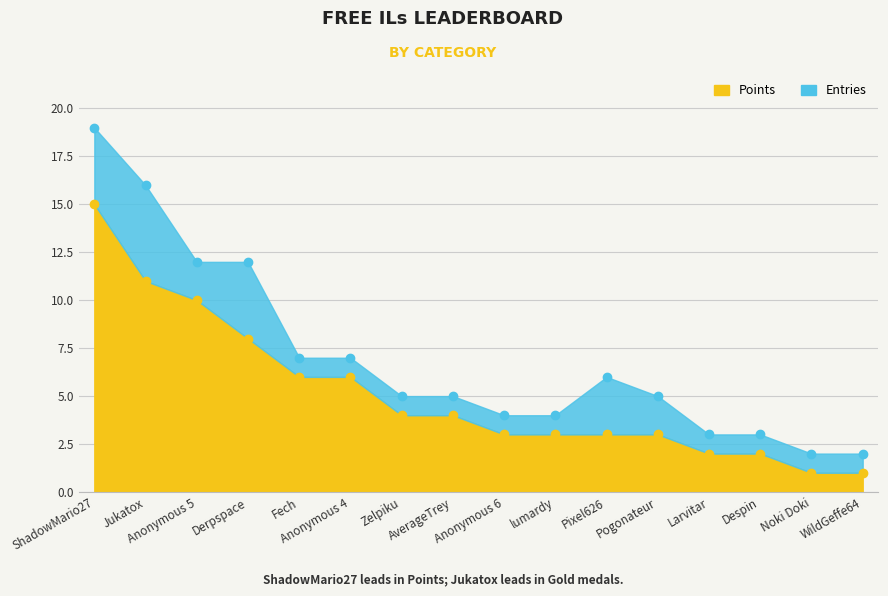

At which label is Points closest to 8?

Derpspace